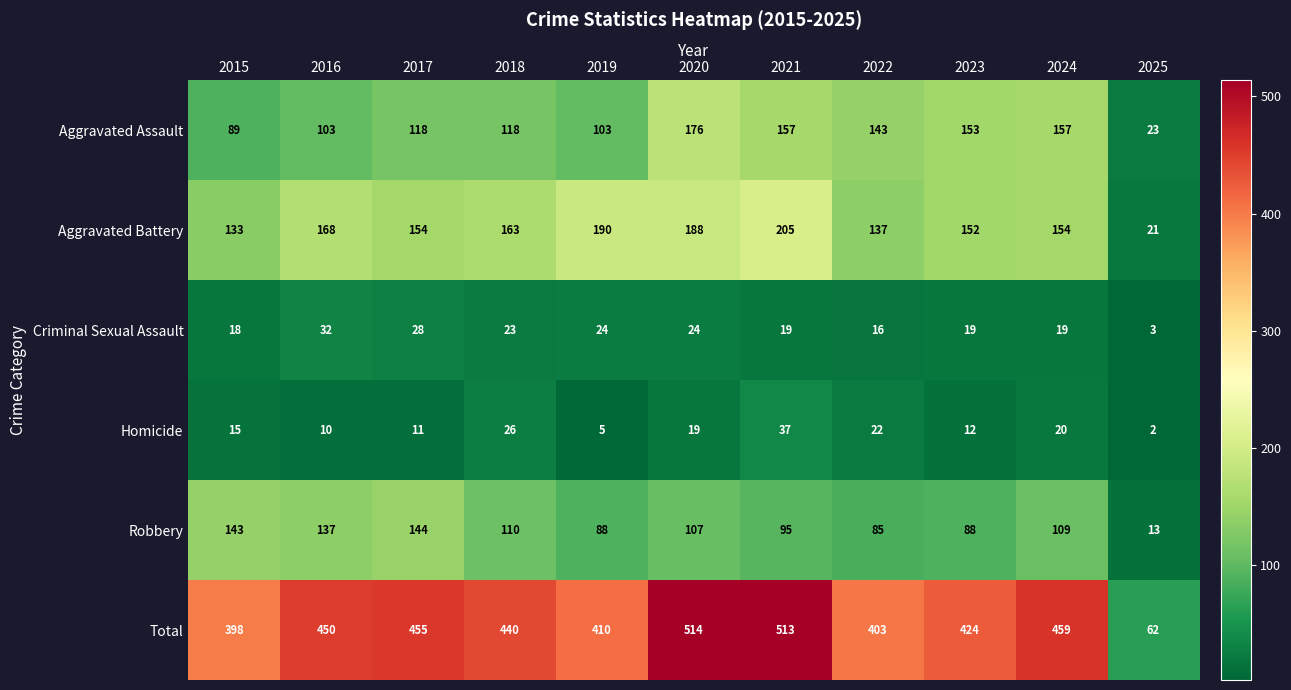

Which category has the lowest value across all series?

2025